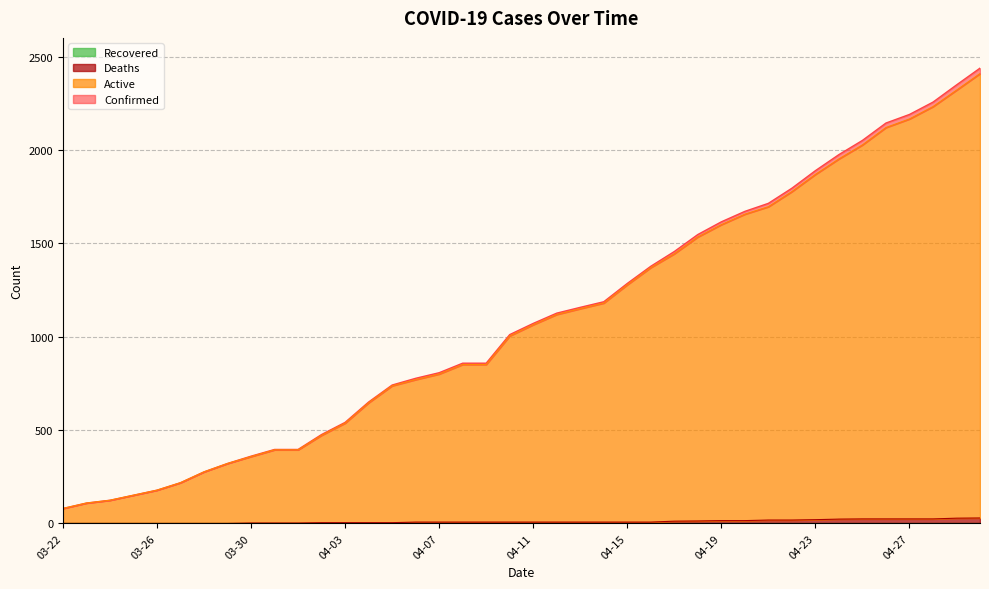

The Active series shows 321 at 03-29. True or false?

True